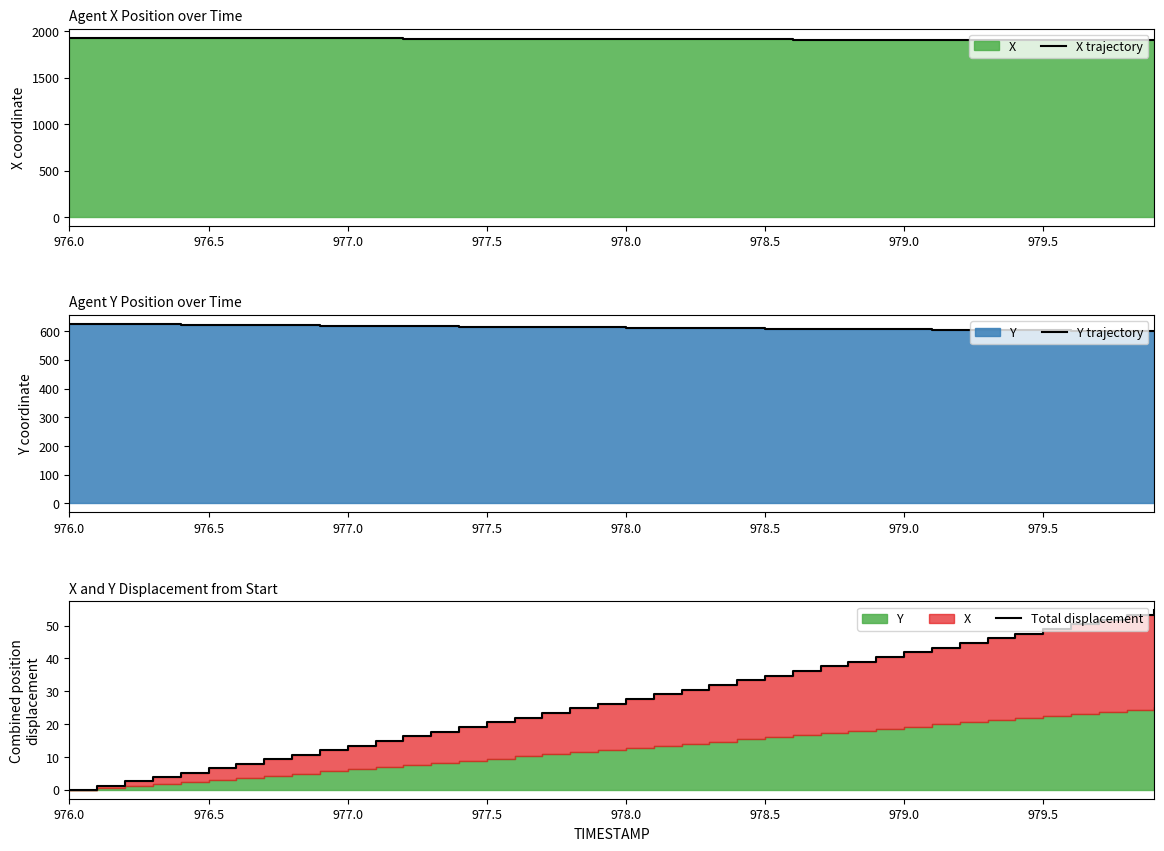

Reading left to right, extract all data points from this chart.

X trajectory: 1929.0	1928.3	1927.6	1926.9	1926.2	1925.5	1924.8	1924.0	1923.3	1922.5	1921.8	1921.0	1920.2	1919.5	1918.7	1917.9	1917.2	1916.4	1915.6	1914.8	1914.1	1913.3	1912.5	1911.8	1911.0	1910.2	1909.5	1908.7	1907.9	1907.1	1906.3	1905.6	1904.8	1904.0	1903.3	1902.5	1901.7	1900.9	1900.2	1899.4
Y trajectory: 624.9	624.3	623.7	623.1	622.5	621.9	621.3	620.6	620.0	619.3	618.7	618.0	617.4	616.7	616.1	615.4	614.8	614.1	613.5	612.8	612.2	611.5	610.9	610.2	609.6	608.9	608.3	607.6	607.0	606.3	605.7	605.0	604.4	603.7	603.1	602.5	601.8	601.2	600.5	599.9
Total displacement: 0.0	1.3	2.6	3.9	5.2	6.6	7.9	9.3	10.6	12.0	13.4	14.8	16.3	17.7	19.1	20.5	21.9	23.4	24.8	26.2	27.6	29.1	30.5	31.9	33.3	34.7	36.2	37.6	39.0	40.4	41.9	43.3	44.7	46.1	47.5	49.0	50.4	51.8	53.2	54.7